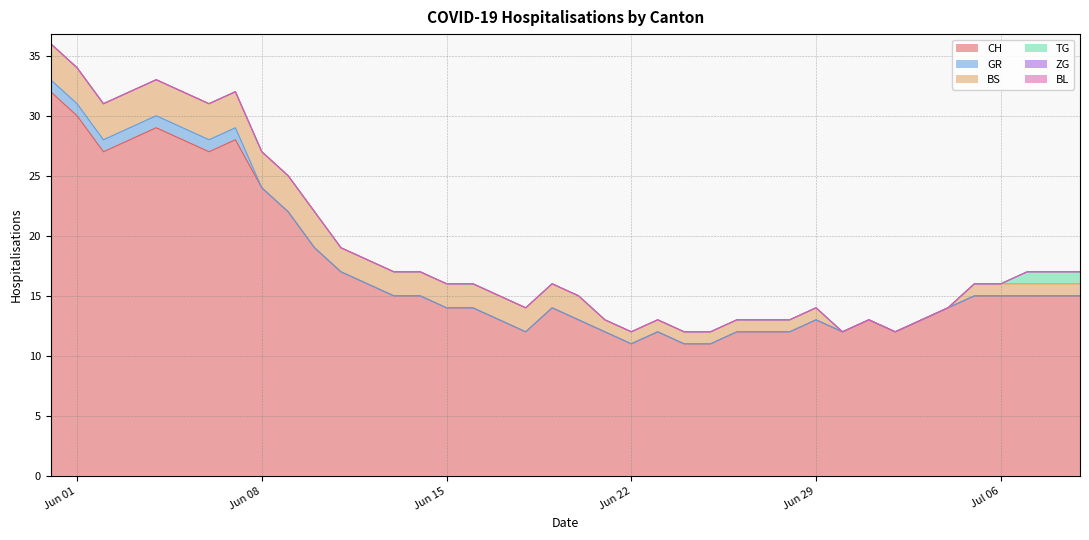

What position from the right is 2020-07-07?

3